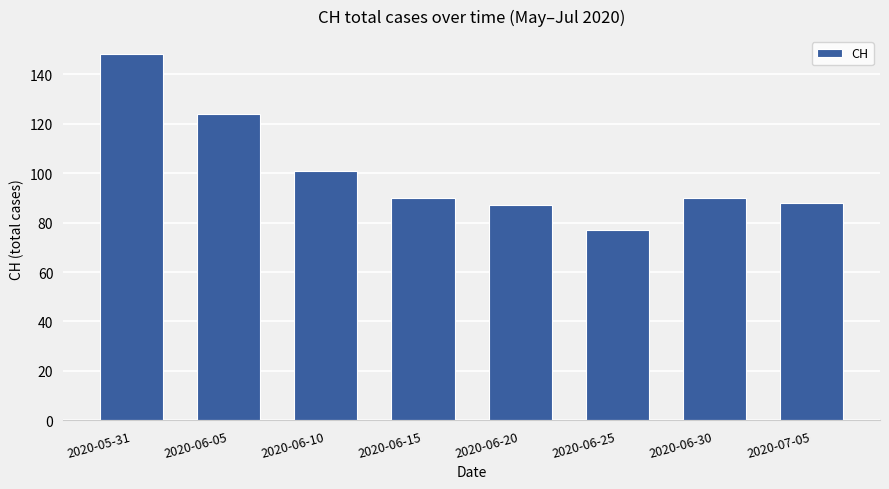

Is it true that the value at 2020-06-05 is 185?

False